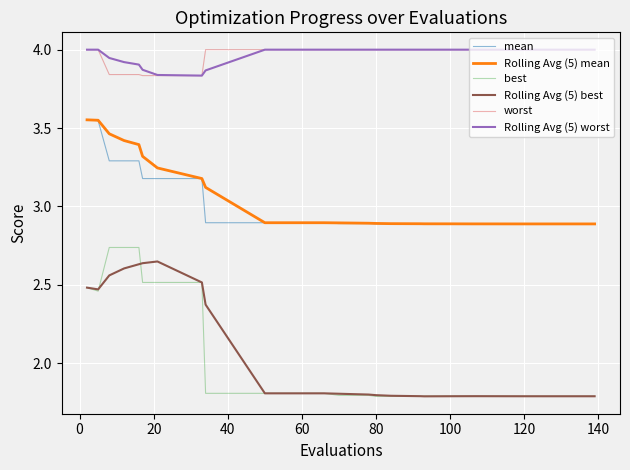

What is the minimum value shown in the chart?

1.8